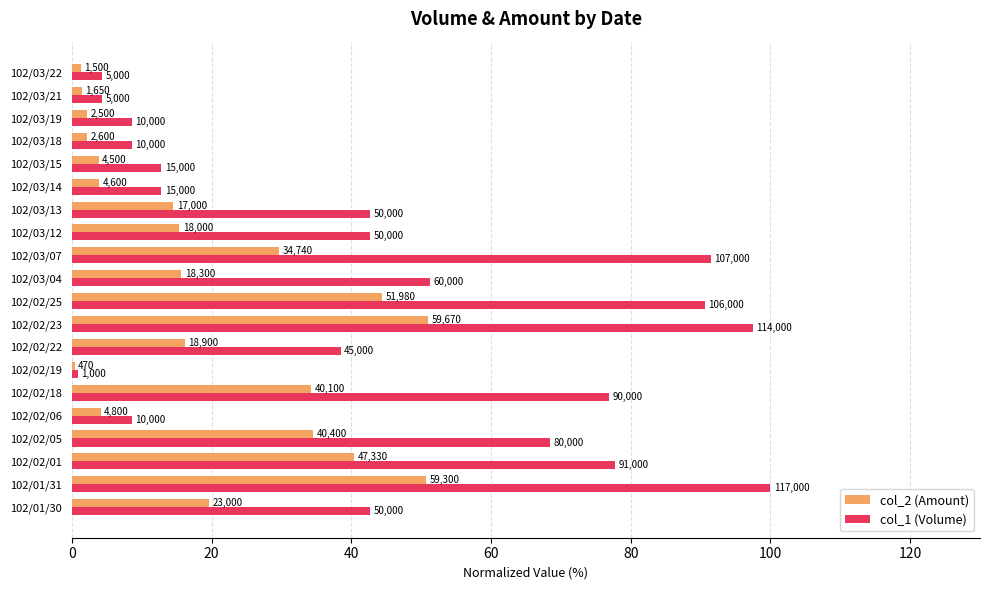

At how many categories does at least one series exceed 32?

12